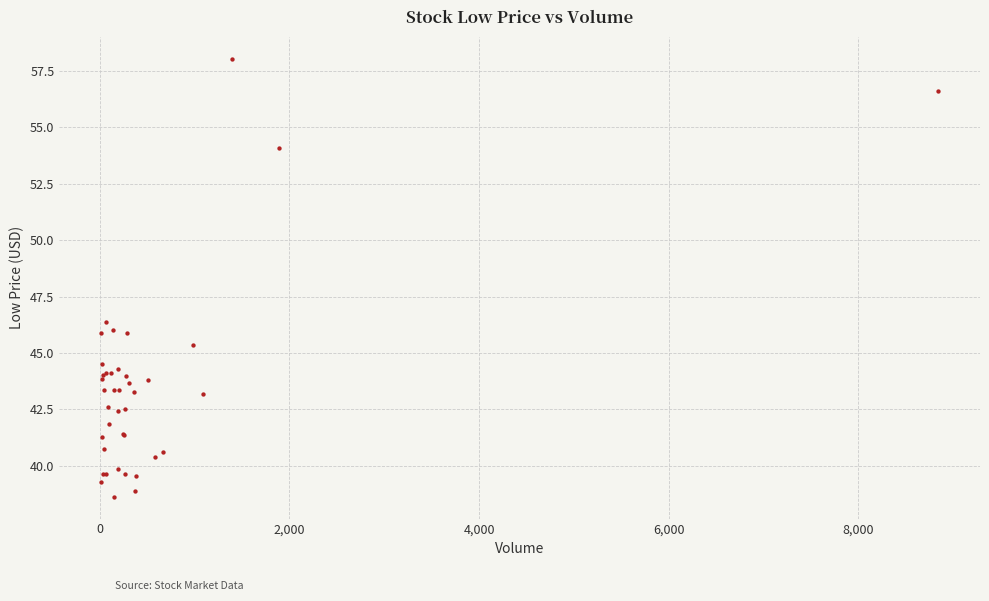

What Y value in the scatter plot is closest to 48?

46.4